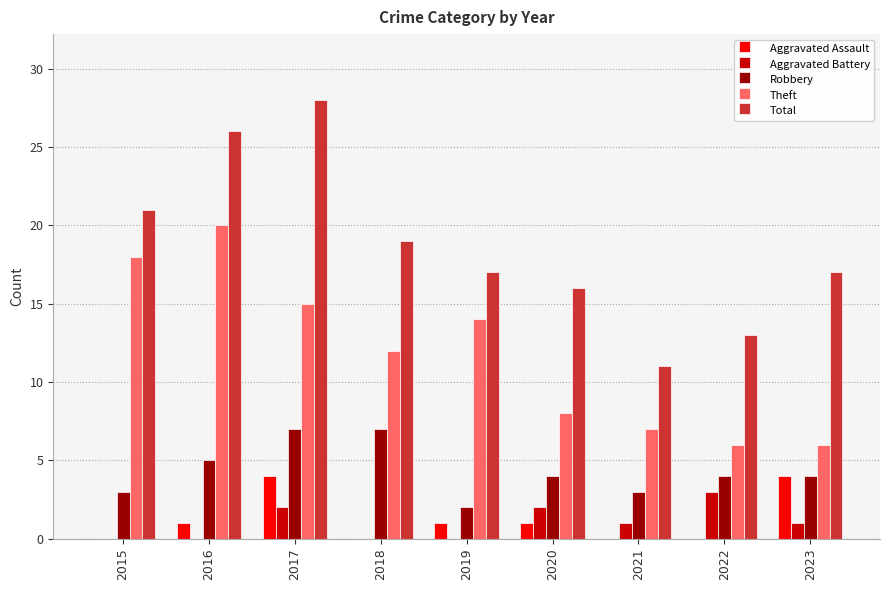

True or false: Robbery has a value of 5 at 2015.

False